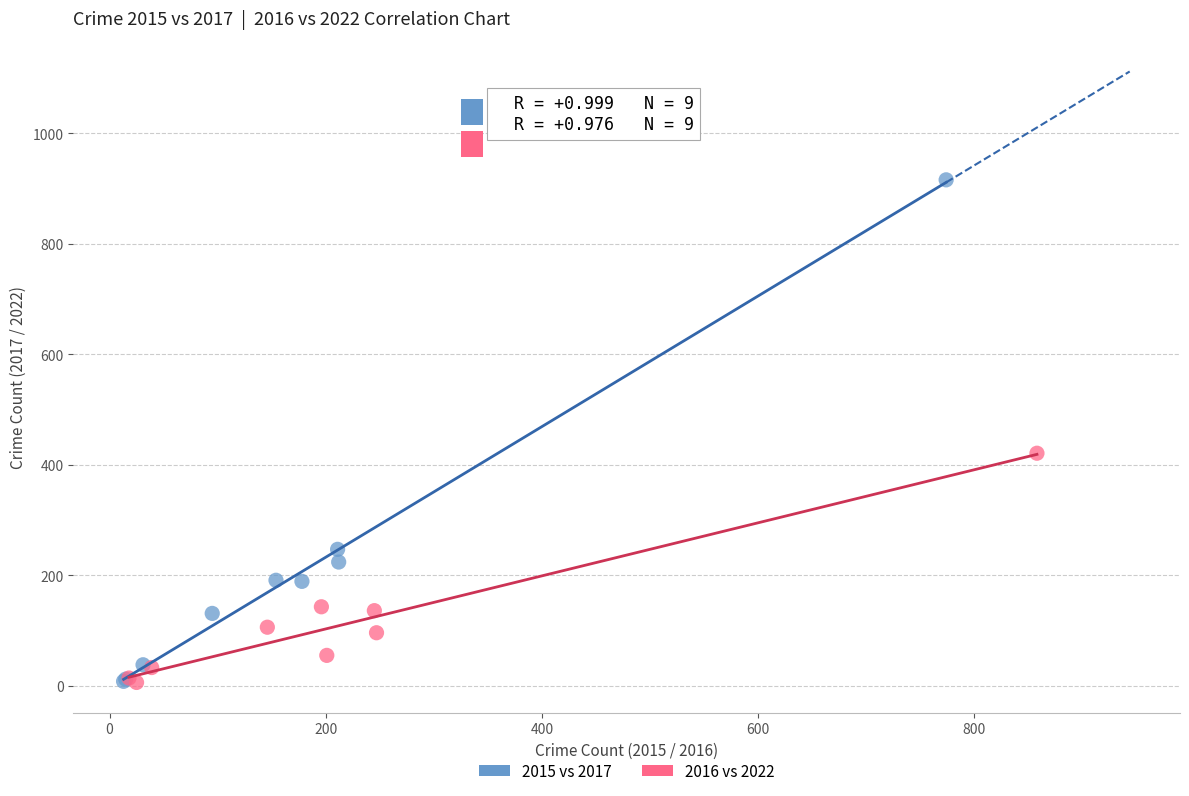

Which series has the largest Y range (max minus min)?

2015 vs 2017